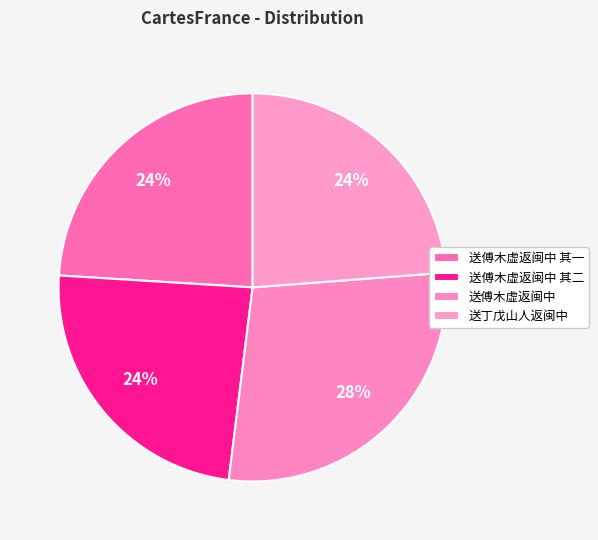

What is the smallest slice in the pie chart?

送丁戊山人返闽中